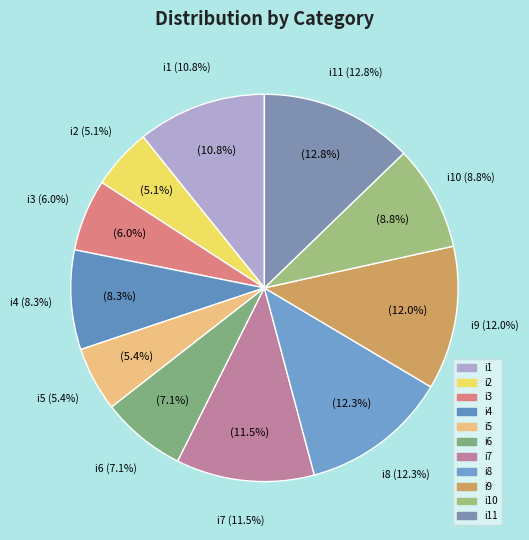

To the nearest percent, what is the combined percentage of i6 and i4?

15%